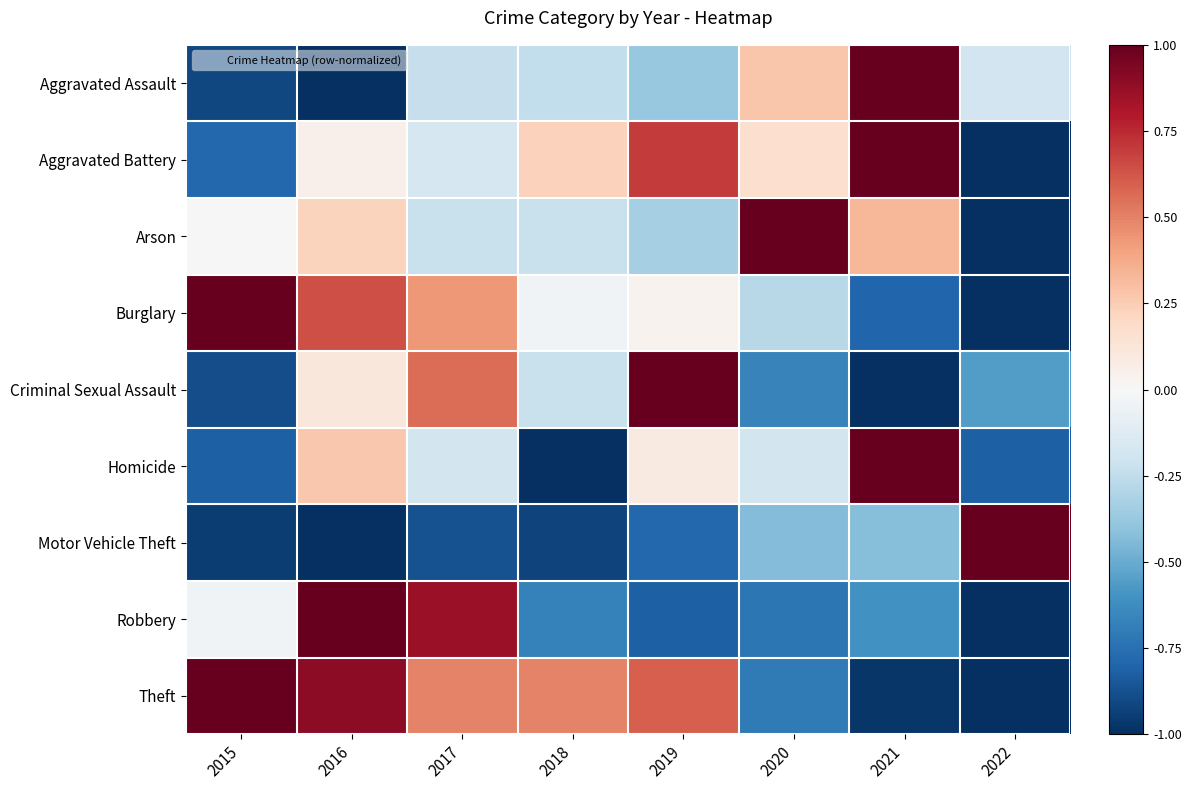

At which category does the chart reach its peak across all series?

2021